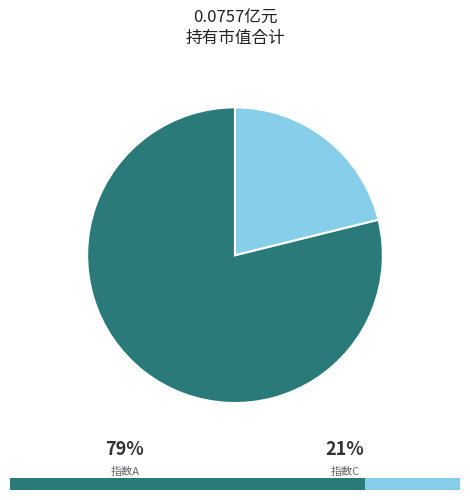

Is there a majority slice in this chart?

Yes